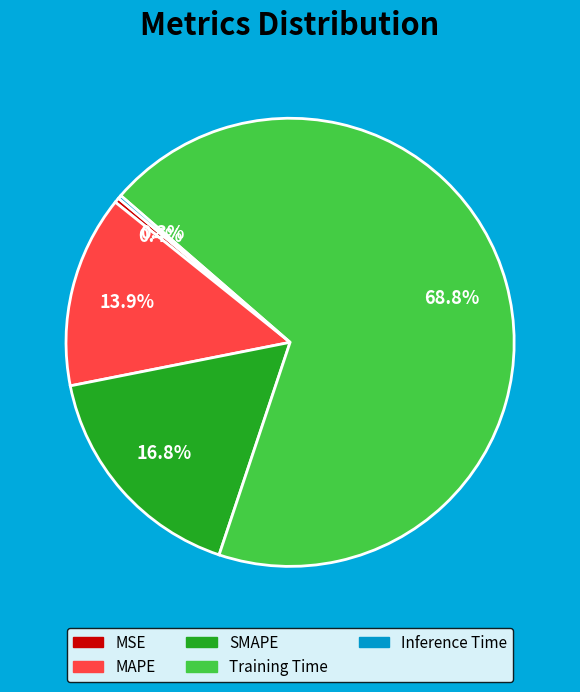

Which has a higher value, Training Time or MAPE?

Training Time